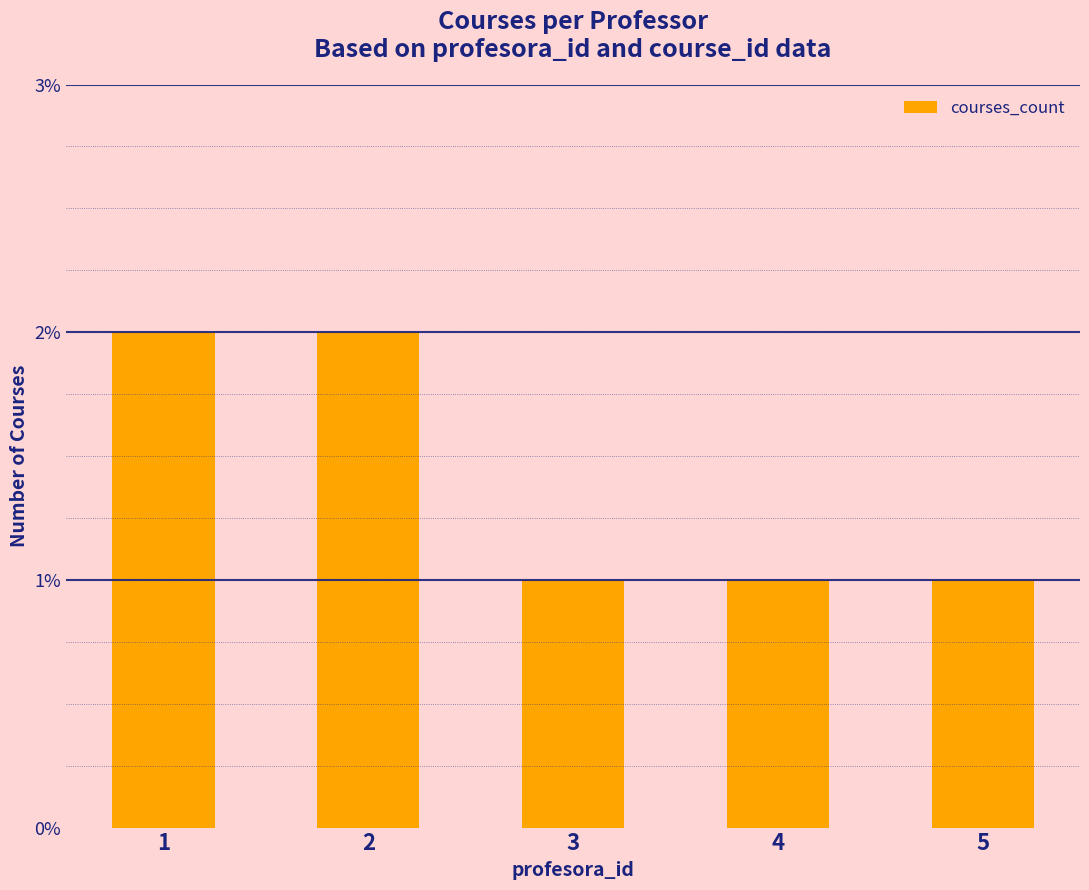

The chart shows a value of 1 at 5. True or false?

True